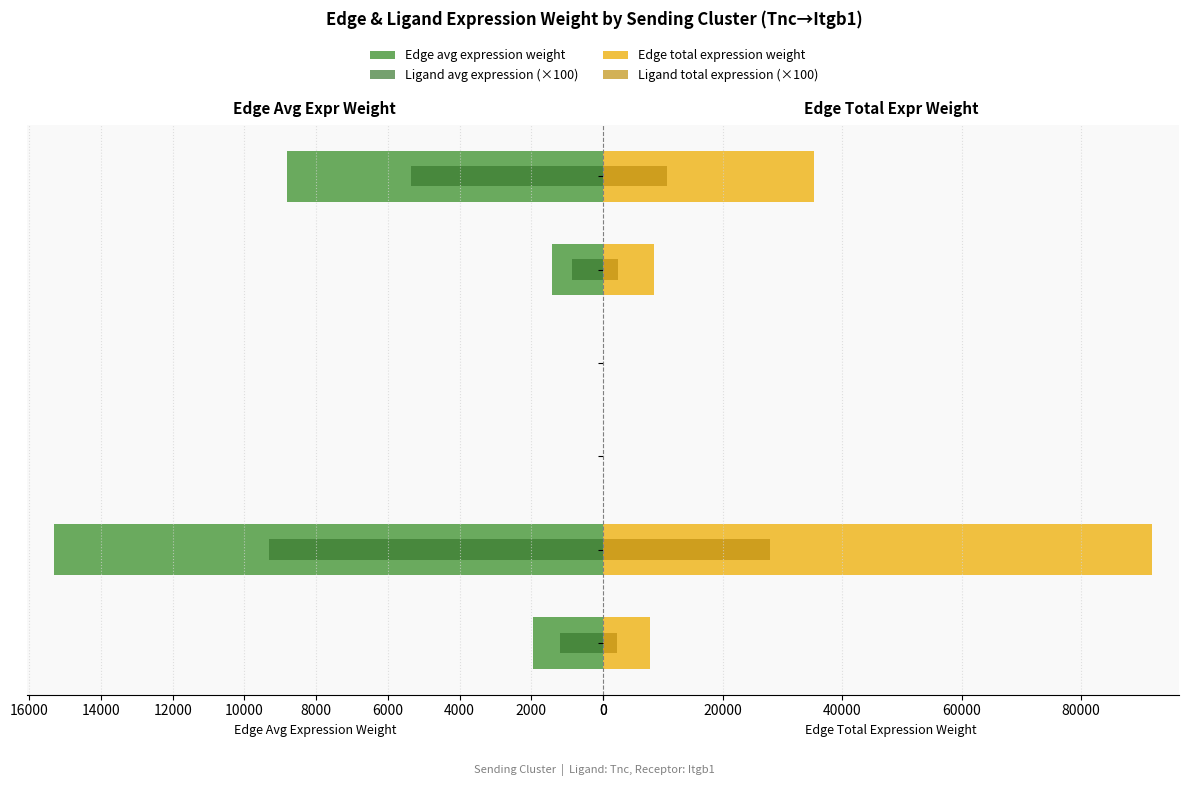

Between 8000 and 4000, which is larger?

8000